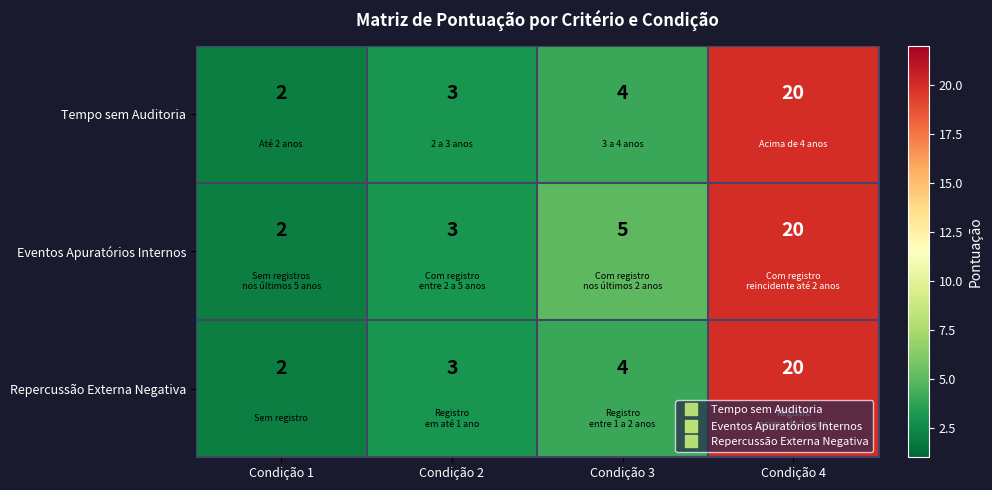

Which category has the lowest value across all series?

Condição 1